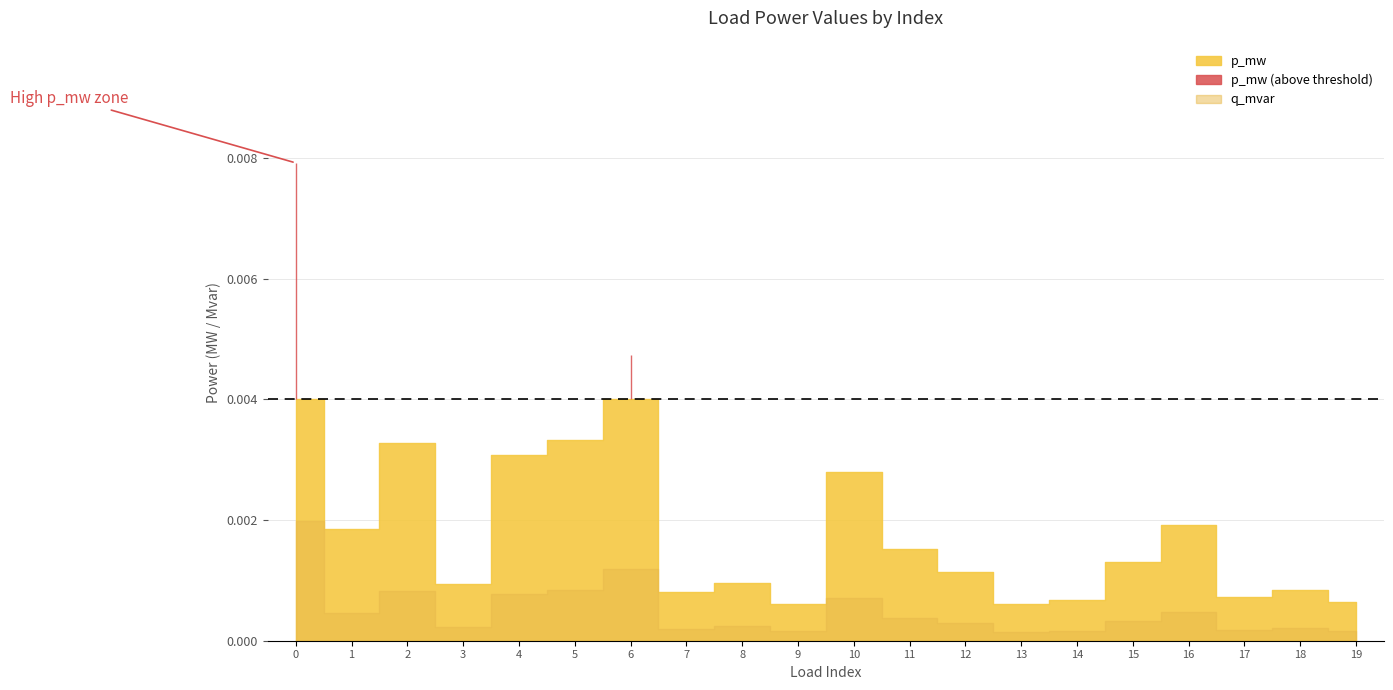

True or false: q_mvar has more than 1 points higher than both neighbors.

True